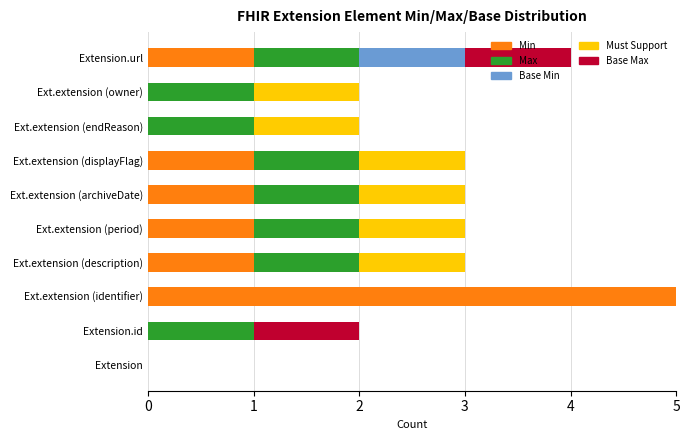

At which category is the sum across all series the highest?

Ext.extension (identifier)